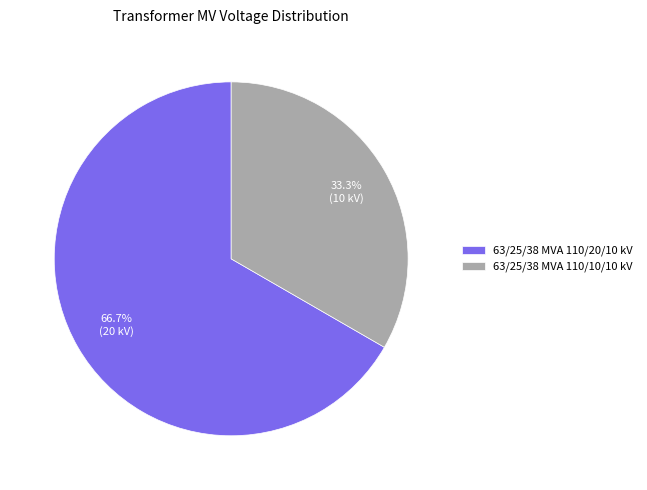

The 63/25/38 MVA 110/10/10 kV slice represents 33% of the pie. True or false?

True